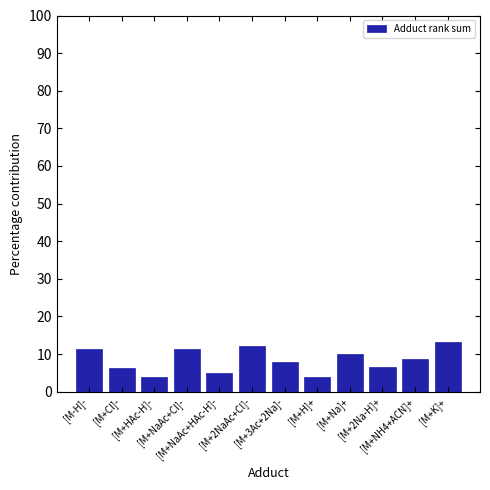

What is the sum of all values?

100.0